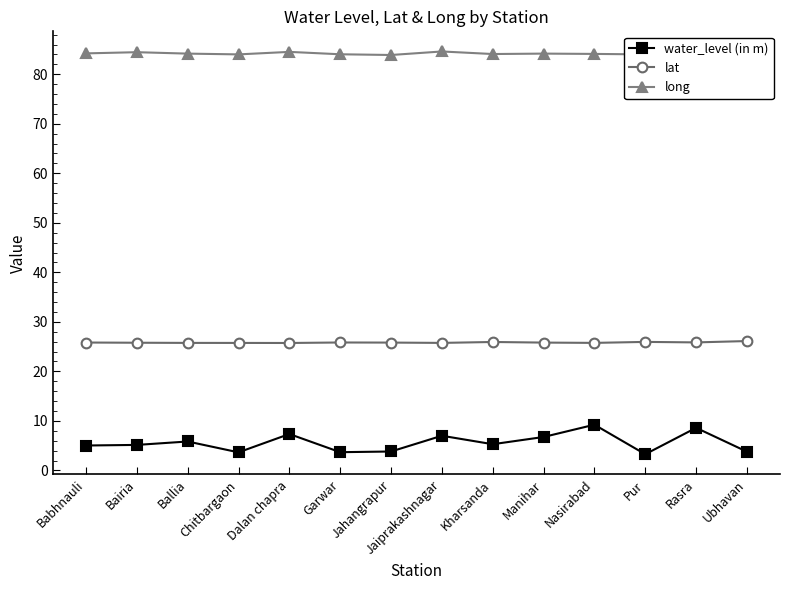

Rank the series at Nasirabad from lowest to highest value.

water_level (in m), lat, long